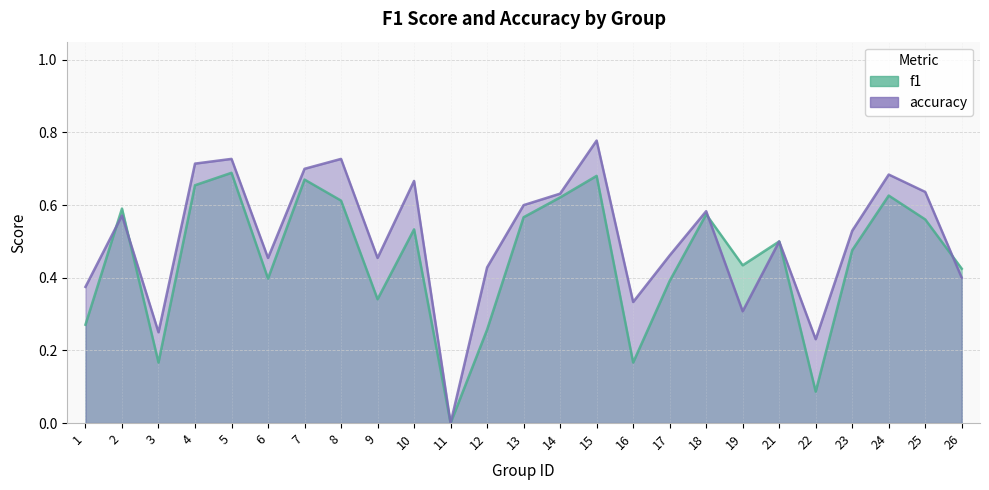

What is the difference between the maximum and minimum values in the accuracy series?

0.8